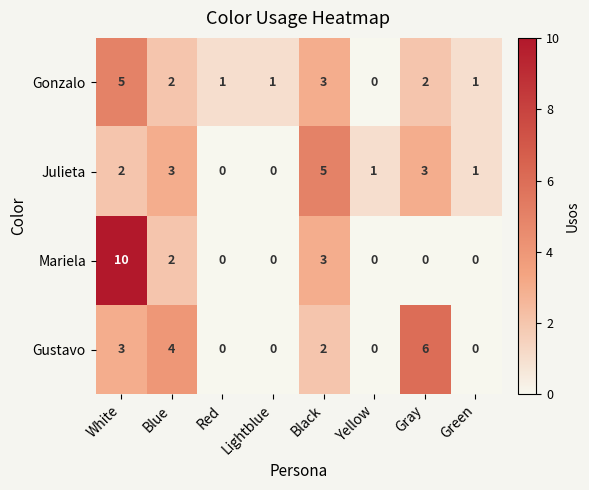

Count the Gustavo values in the range 0 to 4.

7